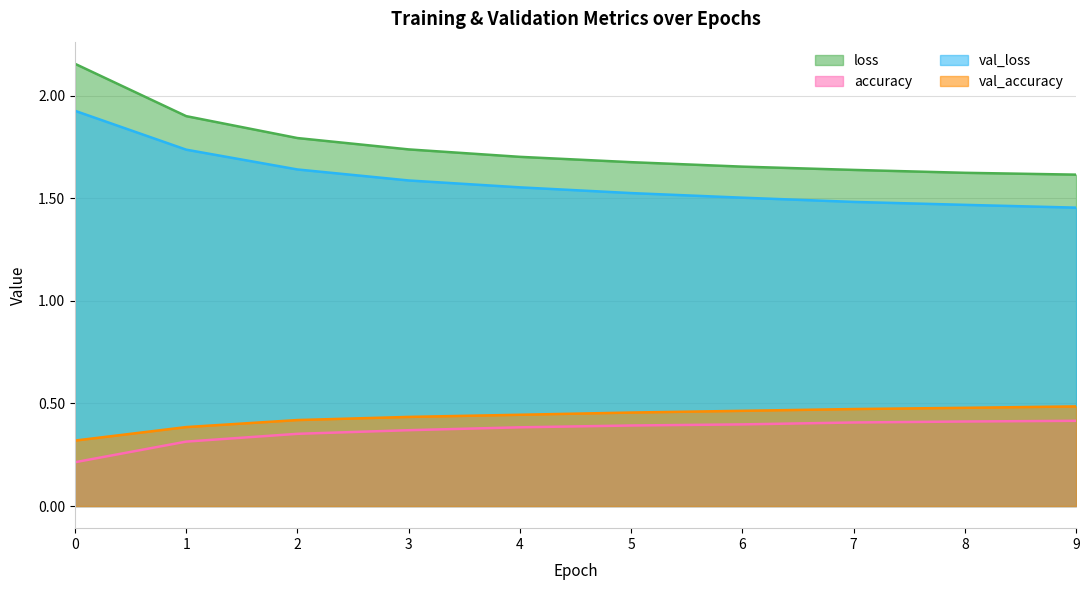

The loss series shows 1.1 at 8. True or false?

False